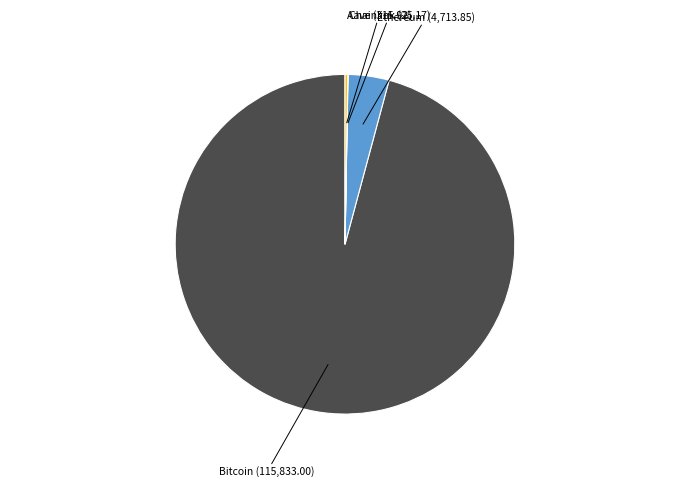

What is the majority slice?

Bitcoin